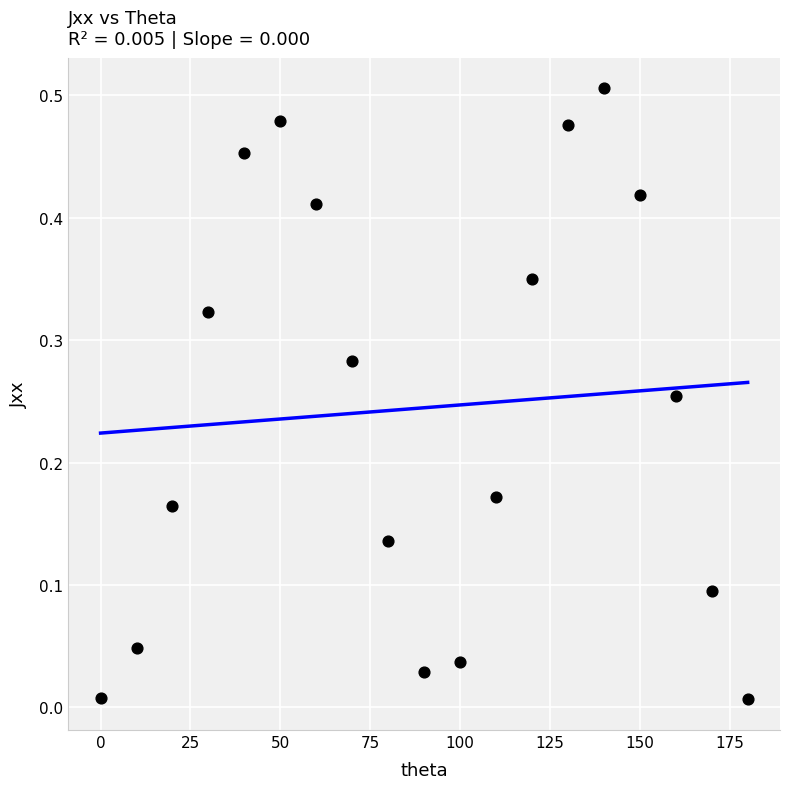

What is the range of X values (max minus min)?

180.0